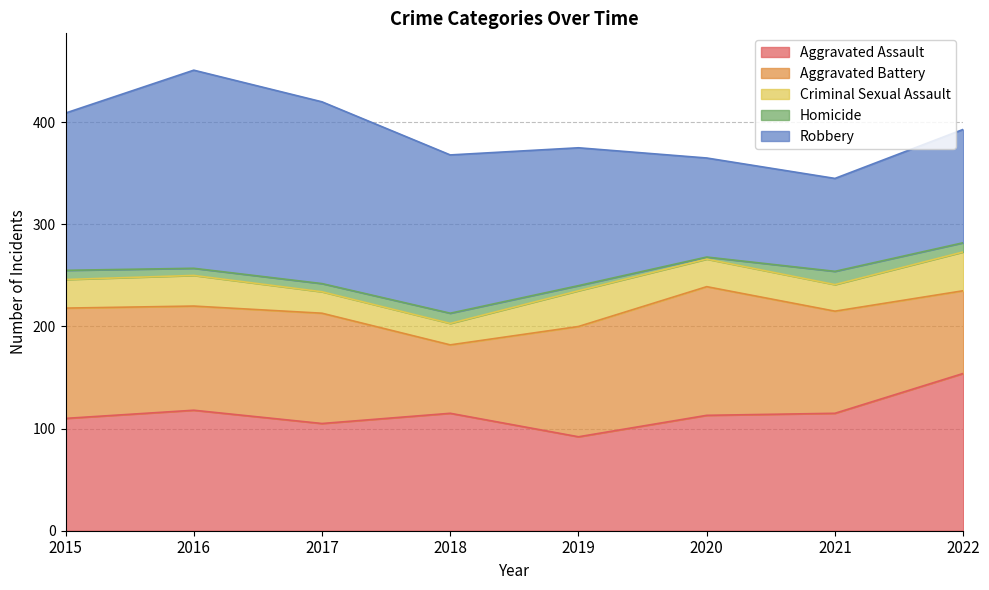

True or false: Aggravated Battery and Criminal Sexual Assault intersect in this chart.

False